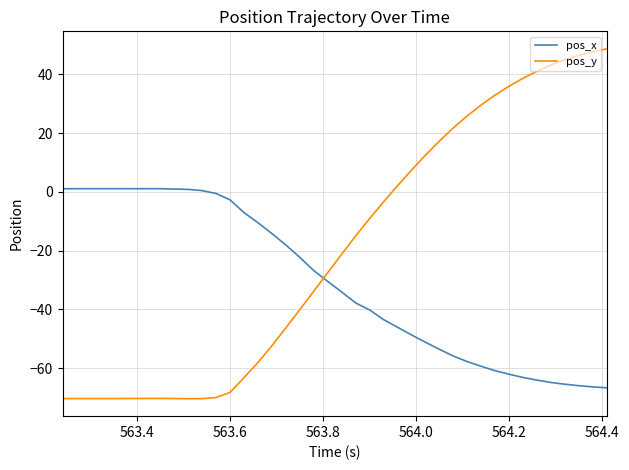

What is the maximum value shown in the chart?

48.7